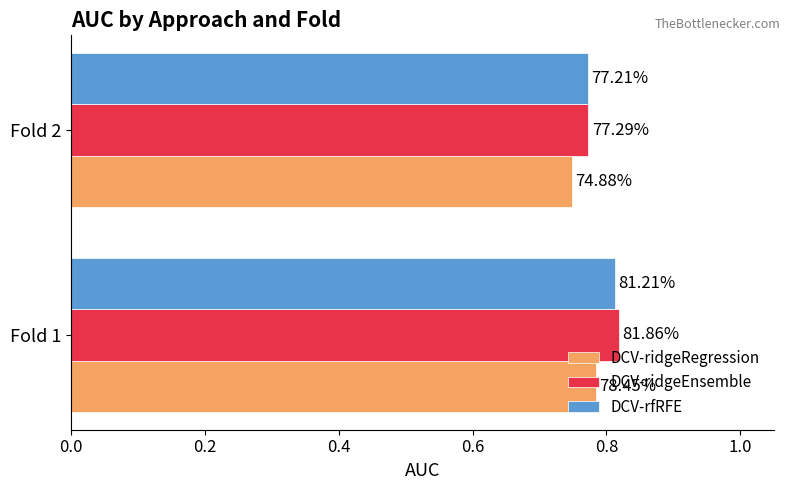

What are all the series names shown in the legend?

DCV-ridgeRegression, DCV-ridgeEnsemble, DCV-rfRFE